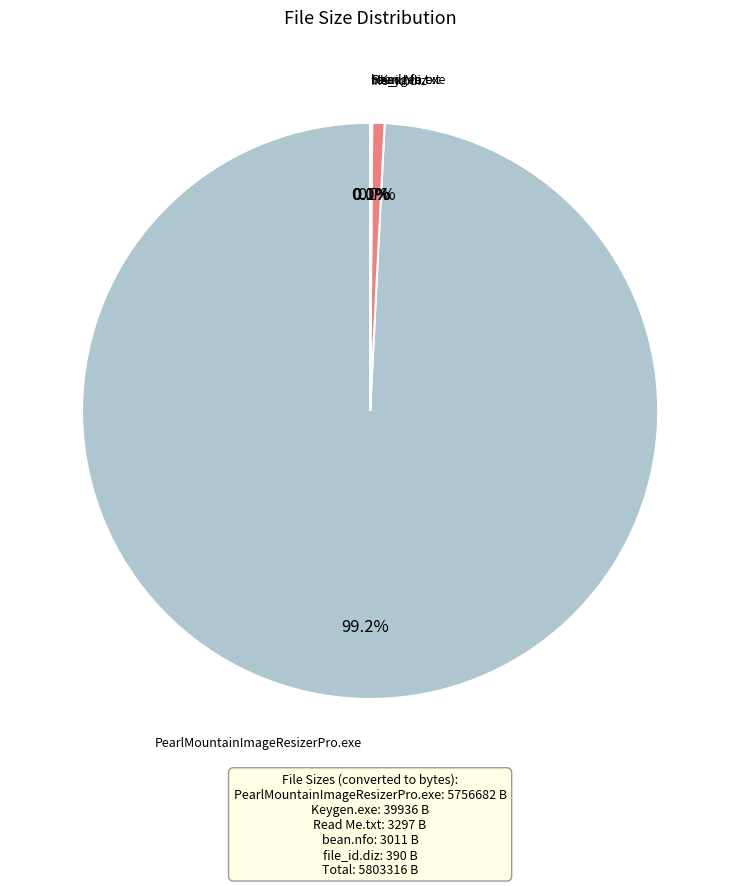

Is there any slice that represents more than half of the pie?

Yes